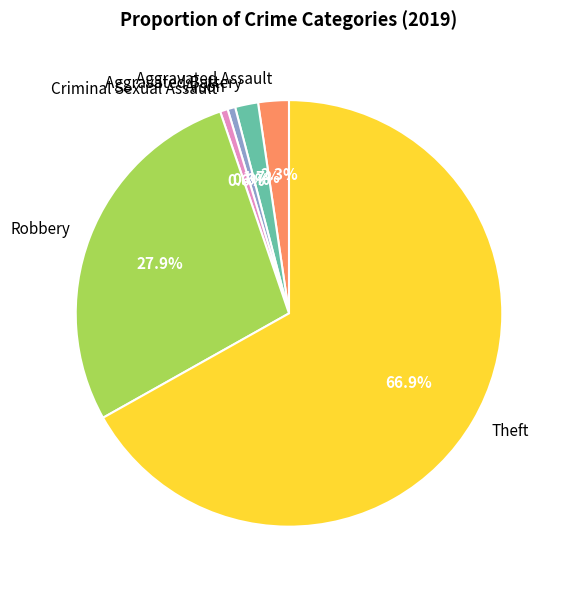

Does any single category account for the majority?

Yes